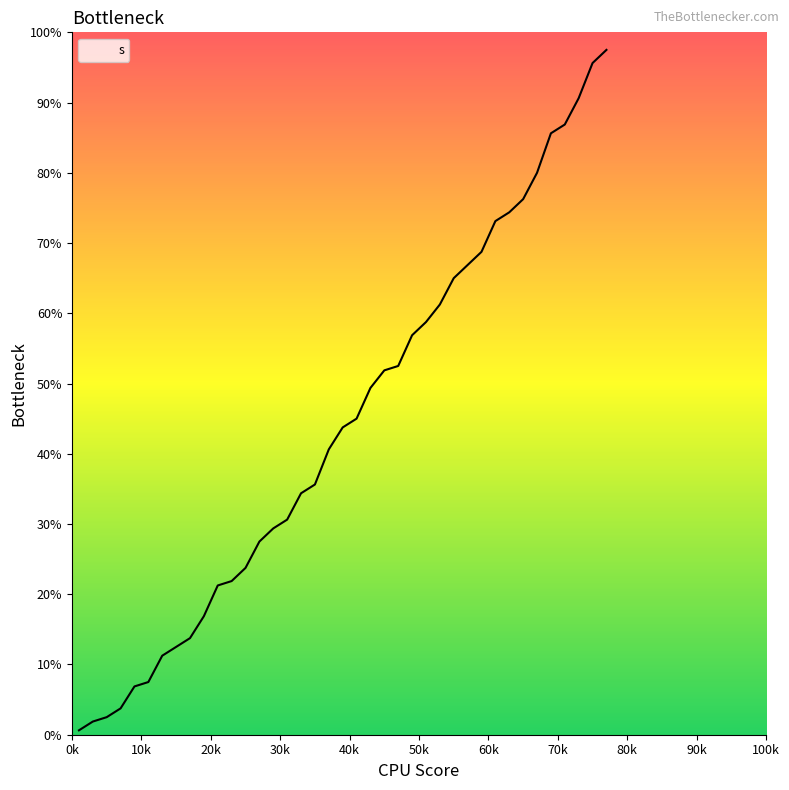

Is this an area chart (filled region under the line)?

Yes